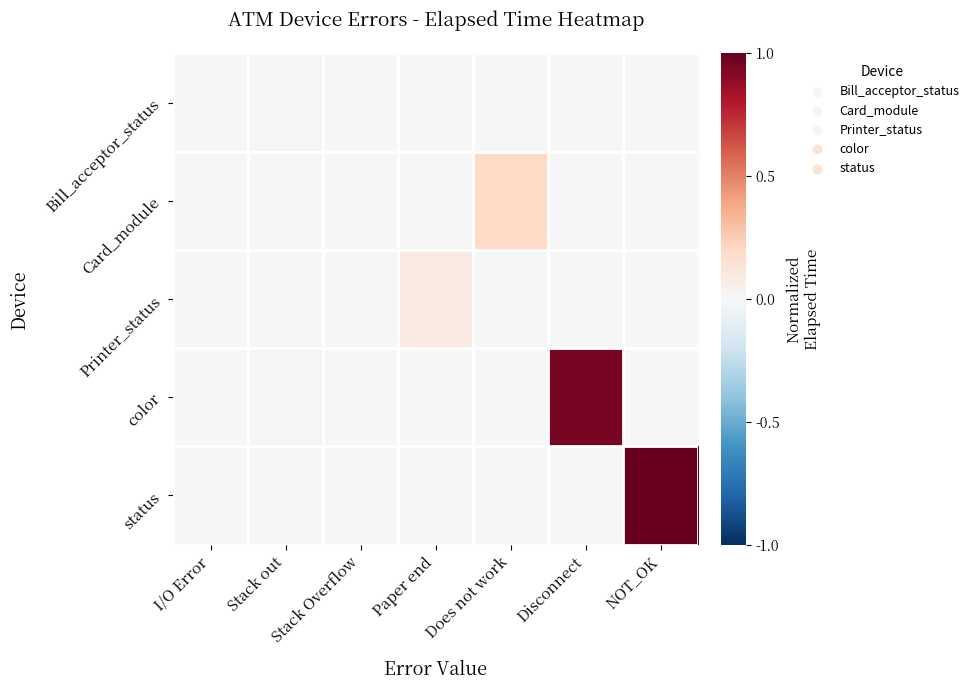

Which series has the largest total across all categories?

status